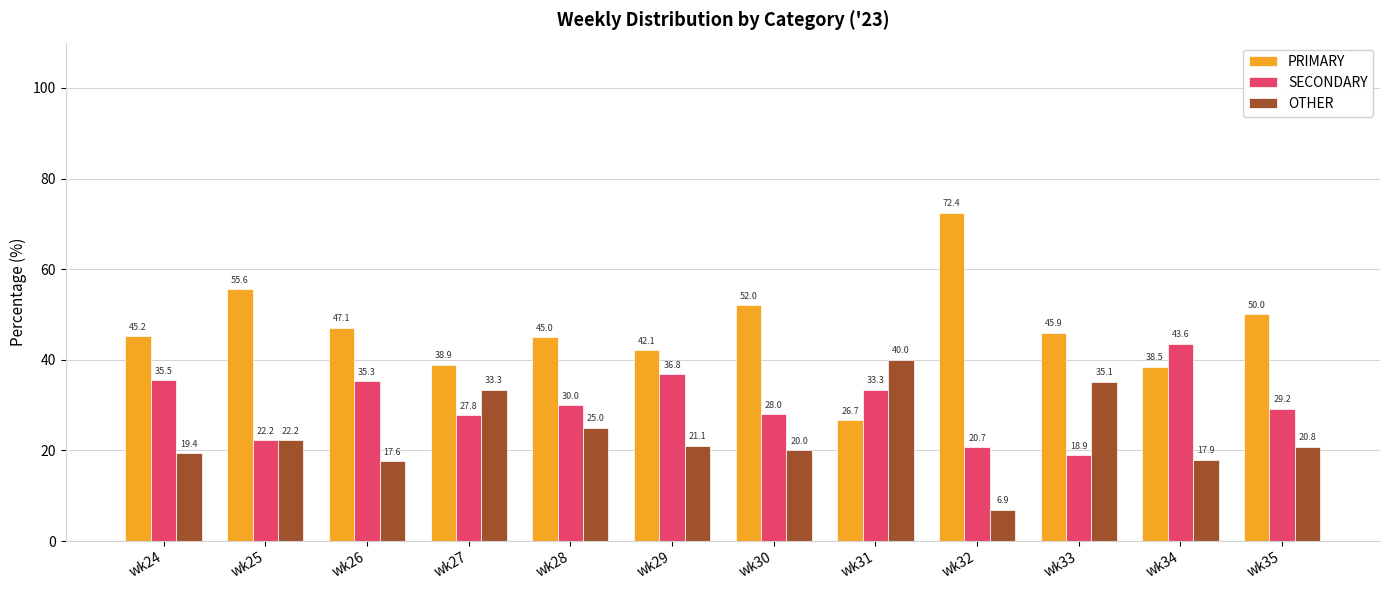

What is the minimum value shown in the chart?

6.9